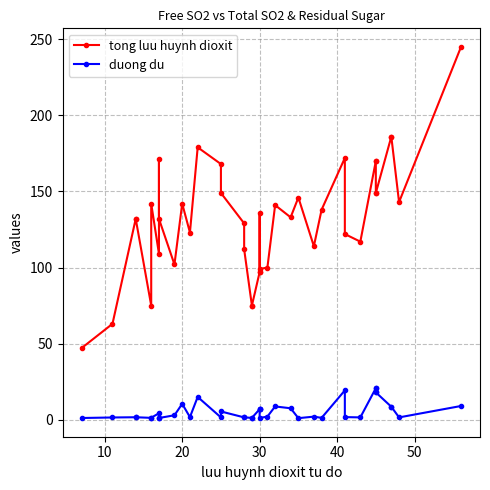

True or false: duong du and tong luu huynh dioxit intersect in this chart.

False